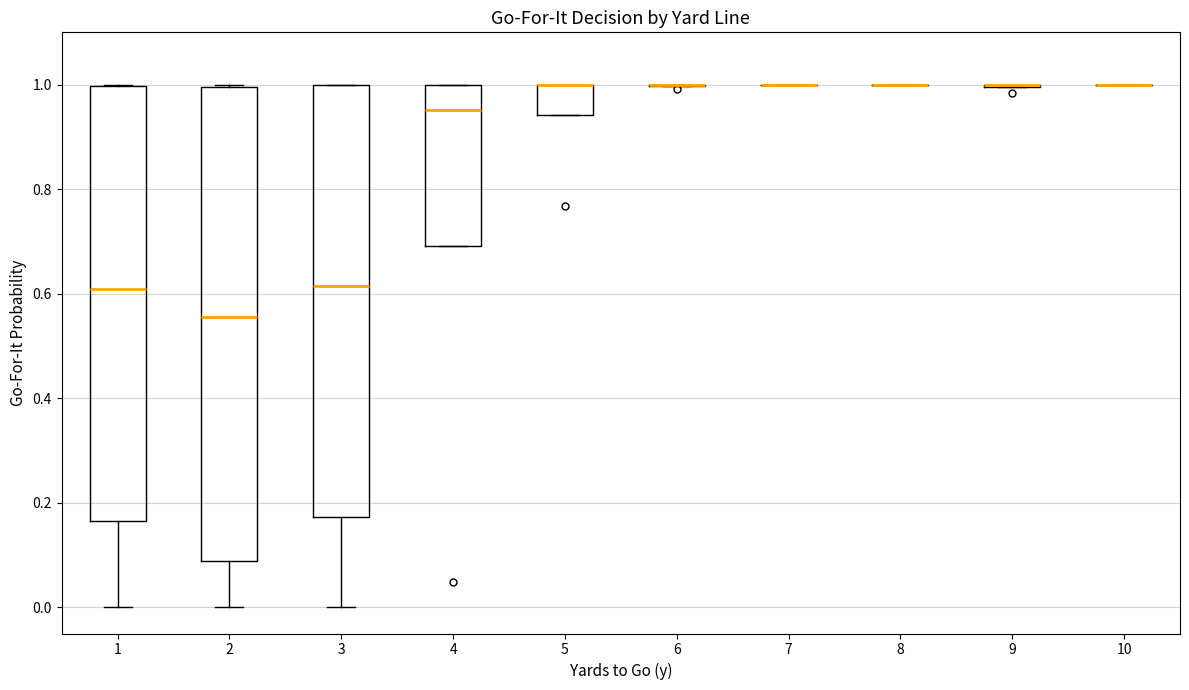

Which box is the tallest, from its lower edge to its upper edge?

2